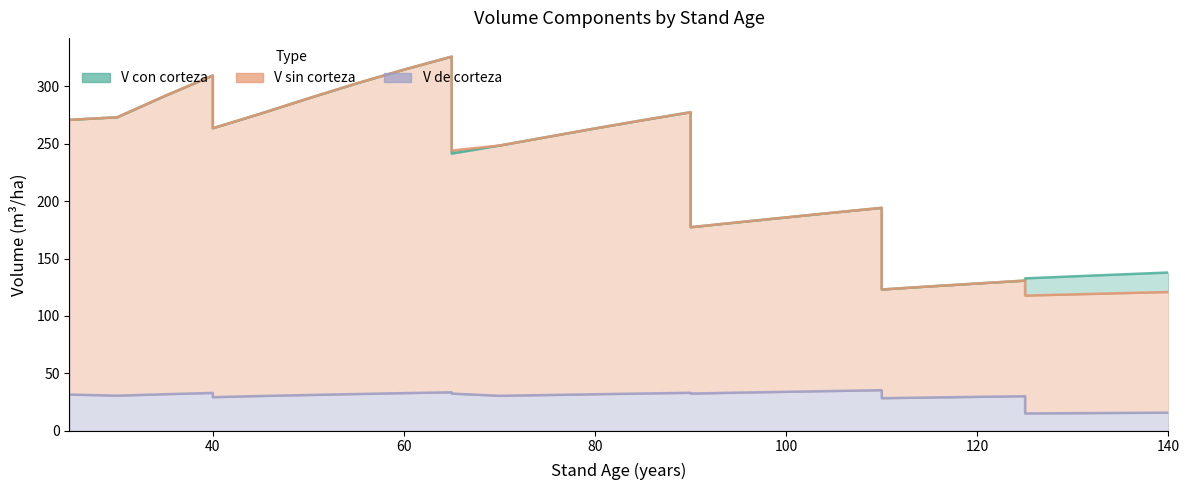

Reading left to right, transcribe all the data shown in this chart.

V_con_corteza: 25=270.9	30=273.1	35=291.7	40=309.5	40=263.6	45=276.3	50=289.6	55=302.5	60=314.6	65=326.0	65=241.4	70=248.5	75=255.9	80=263.4	85=270.6	90=277.5	90=177.3	95=181.6	100=185.9	105=190.1	110=194.2	110=123.0	115=125.7	120=128.3	125=130.8	125=132.8	130=134.5	135=136.2	140=137.8
V_sin_corteza: 25=270.9	30=273.1	35=291.7	40=309.5	40=263.6	45=276.3	50=289.6	55=302.5	60=314.6	65=326.0	65=244.2	70=248.5	75=256.0	80=263.4	85=270.6	90=277.5	90=177.3	95=181.6	100=185.9	105=190.1	110=194.2	110=123.1	115=125.7	120=128.3	125=130.8	125=117.7	130=118.8	135=119.8	140=120.9
V_de_corteza: 25=31.5	30=30.6	35=31.8	40=33.0	40=29.2	45=30.3	50=31.1	55=32.0	60=32.8	65=33.5	65=32.4	70=30.4	75=31.1	80=31.8	85=32.4	90=33.1	90=32.4	95=33.2	100=33.9	105=34.6	110=35.3	110=28.4	115=28.9	120=29.5	125=30.1	125=15.1	130=15.3	135=15.5	140=15.7